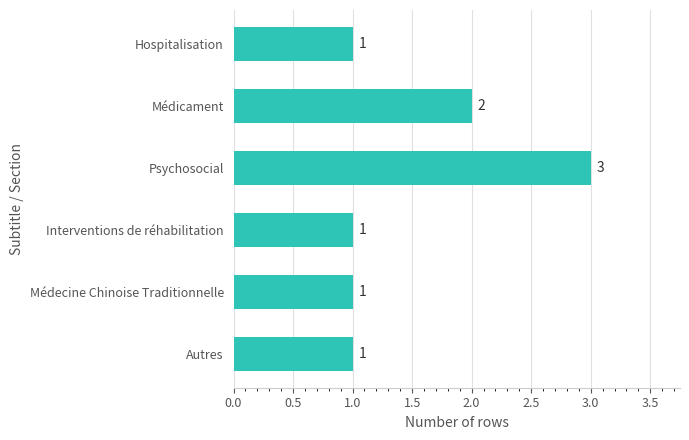

Which category has the highest value across all series?

Psychosocial